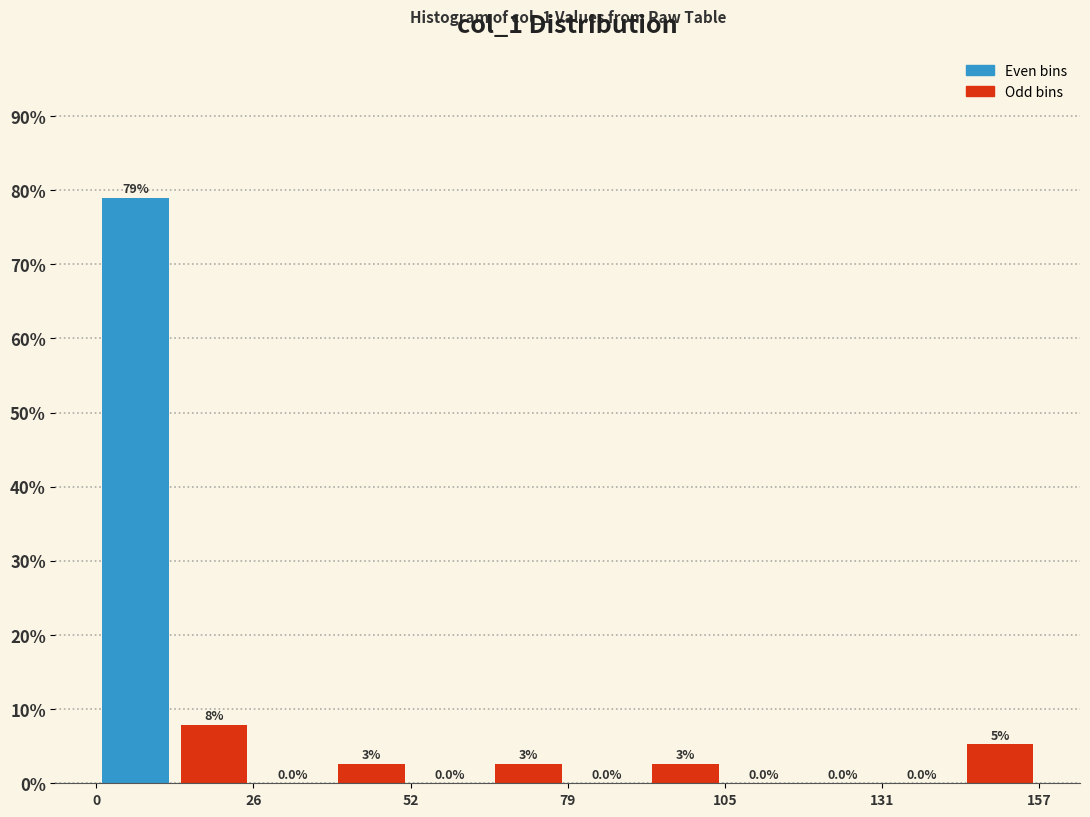

Around what value on the x-axis is the tallest bar? Give the approximate position of its centre, as read against the axis.

5